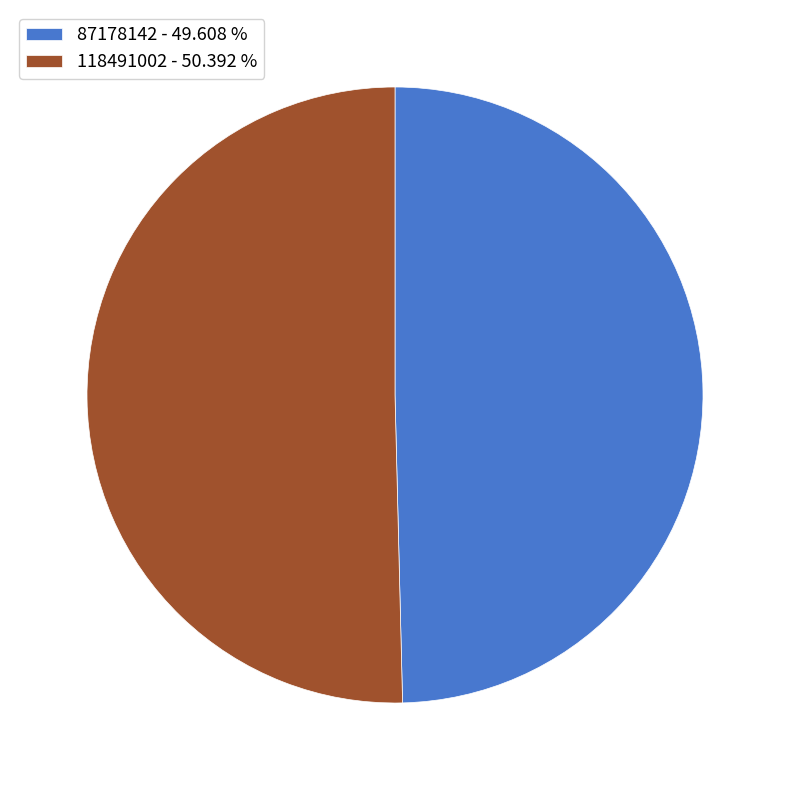

True or false: 87178142 accounts for 50% of the total.

True